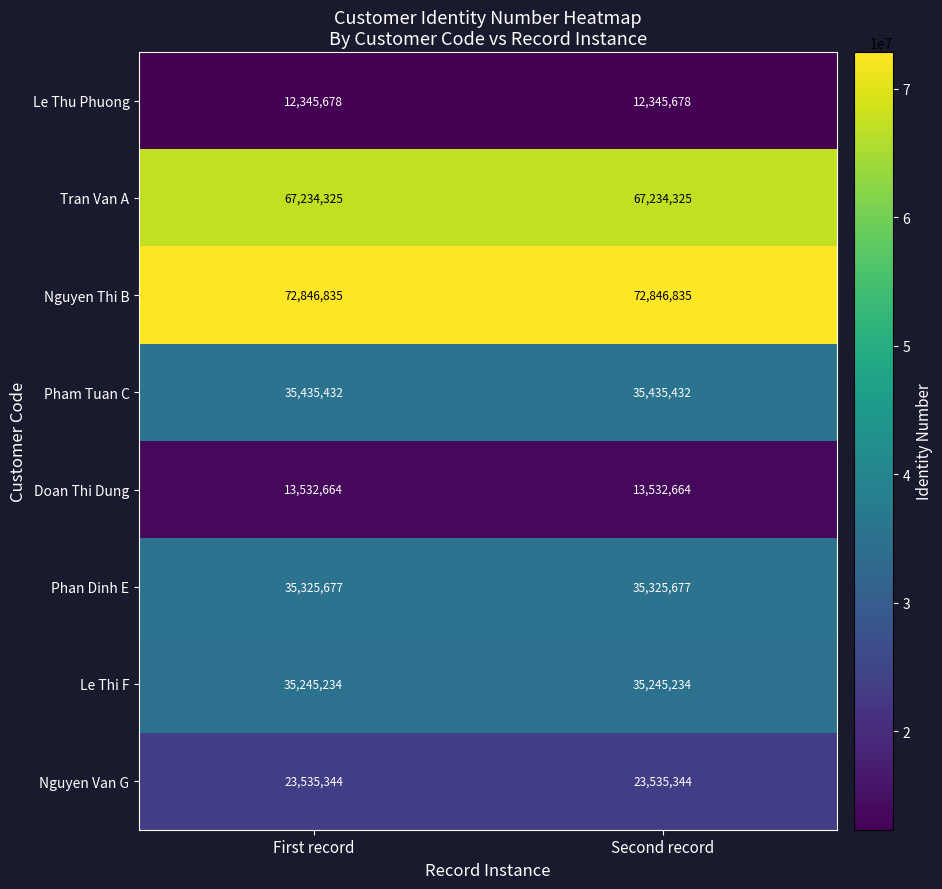

What is the total value across all series at Second record?

295501189